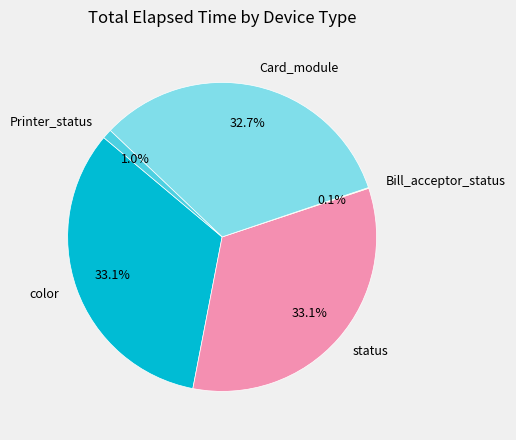

Is there any slice that represents more than half of the pie?

No